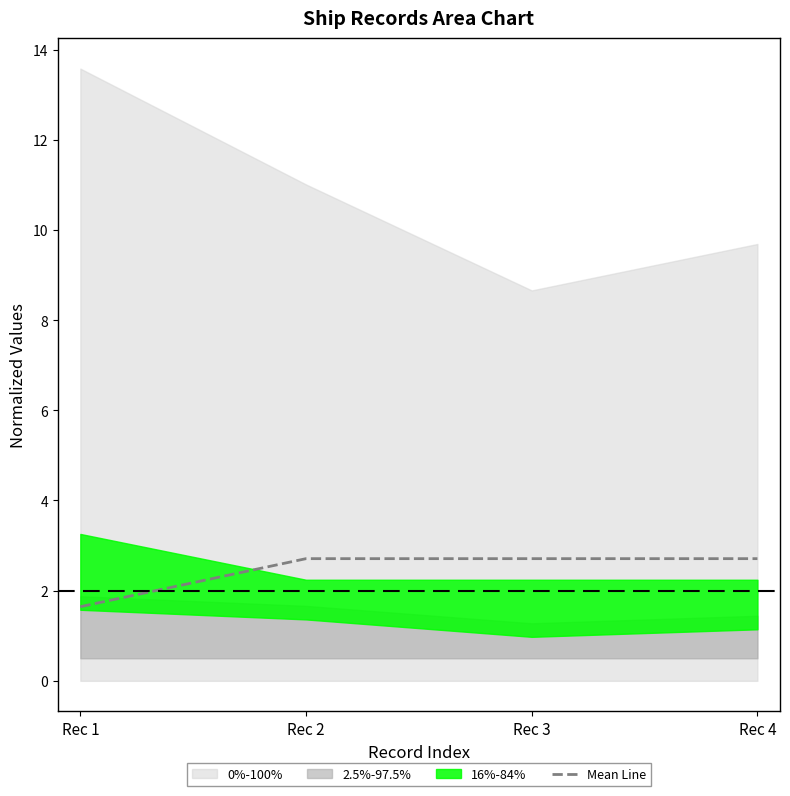

Approximately how many times larger is the value at Rec 1 compared to Rec 4?

0.6